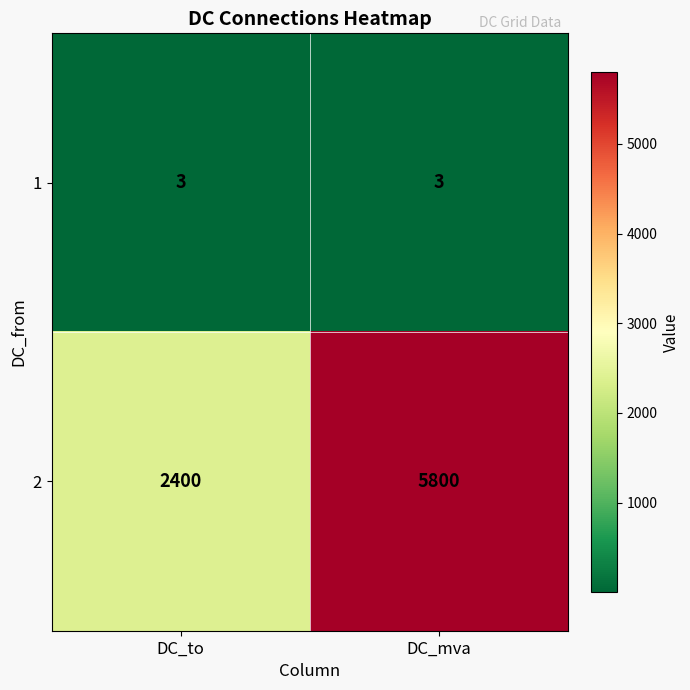

List the series in order of their peak value, lowest first.

1, 2